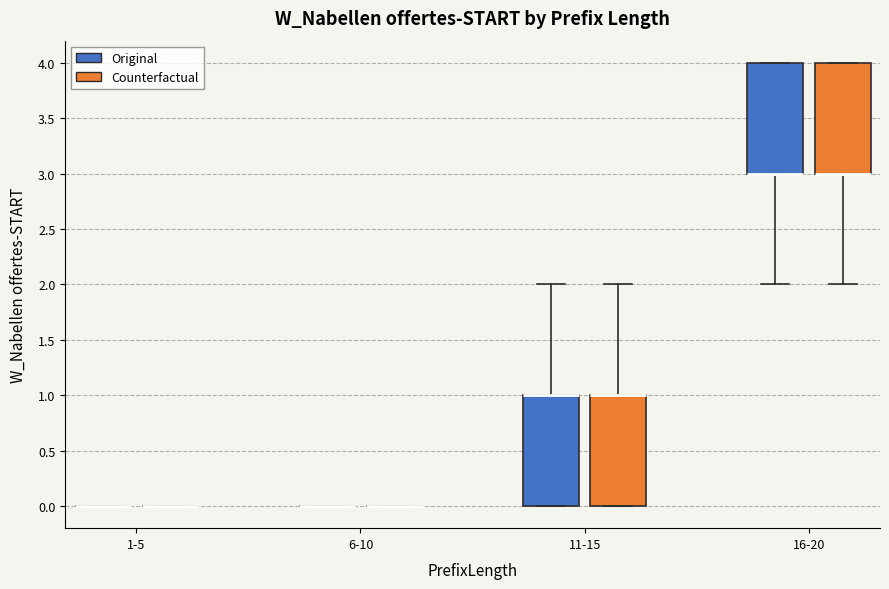

Reading left to right, transcribe this box plot: for each box, give where its median line is, the range the box spans, and where its two whiskers end, as read against the y-axis. The values are not printed on the chart, so give them approximately, as read against the axis.

1-5 (Original): box collapsed to a line at 0, whiskers 0 to 0
1-5 (Counterfactual): box collapsed to a line at 0, whiskers 0 to 0
6-10 (Original): box collapsed to a line at 0, whiskers 0 to 0
6-10 (Counterfactual): box collapsed to a line at 0, whiskers 0 to 0
11-15 (Original): median 1 (drawn on the box's upper edge), box 0 to 1, whiskers 0 to 2
11-15 (Counterfactual): median 1 (drawn on the box's upper edge), box 0 to 1, whiskers 0 to 2
16-20 (Original): median 3 (drawn on the box's lower edge), box 3 to 4, whiskers 2 to 4
16-20 (Counterfactual): median 3 (drawn on the box's lower edge), box 3 to 4, whiskers 2 to 4